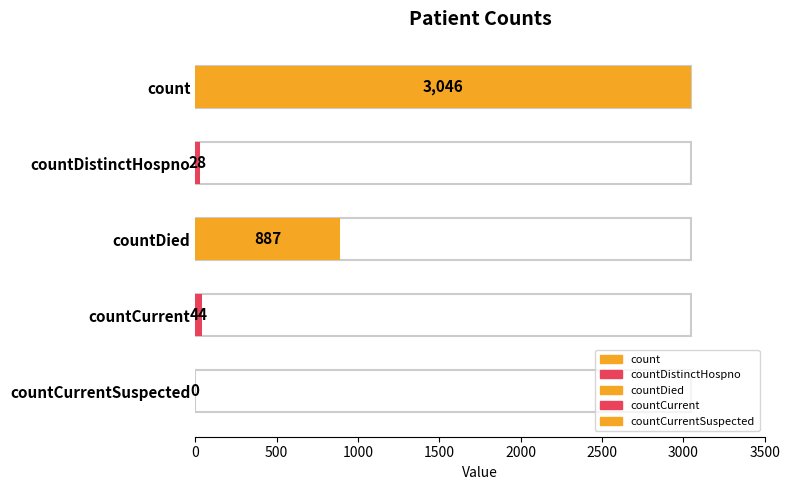

Reading left to right, what are all the values shown in this chart?

count=3046	countDistinctHospno=28	countDied=887	countCurrent=44	countCurrentSuspected=0